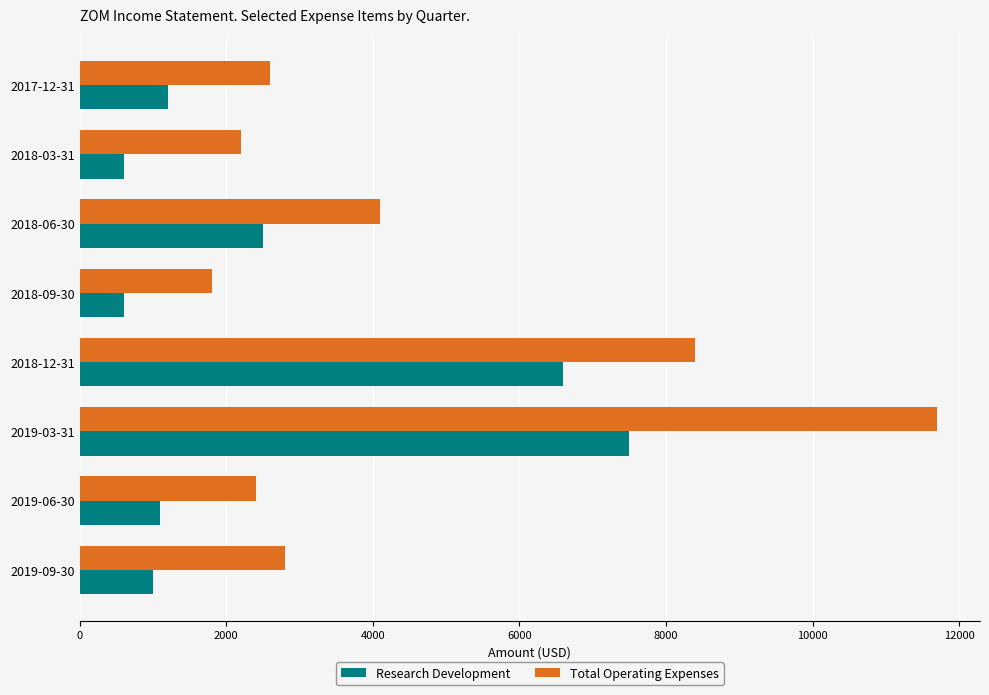

What is the difference between the maximum and minimum values in the Research Development series?

6900